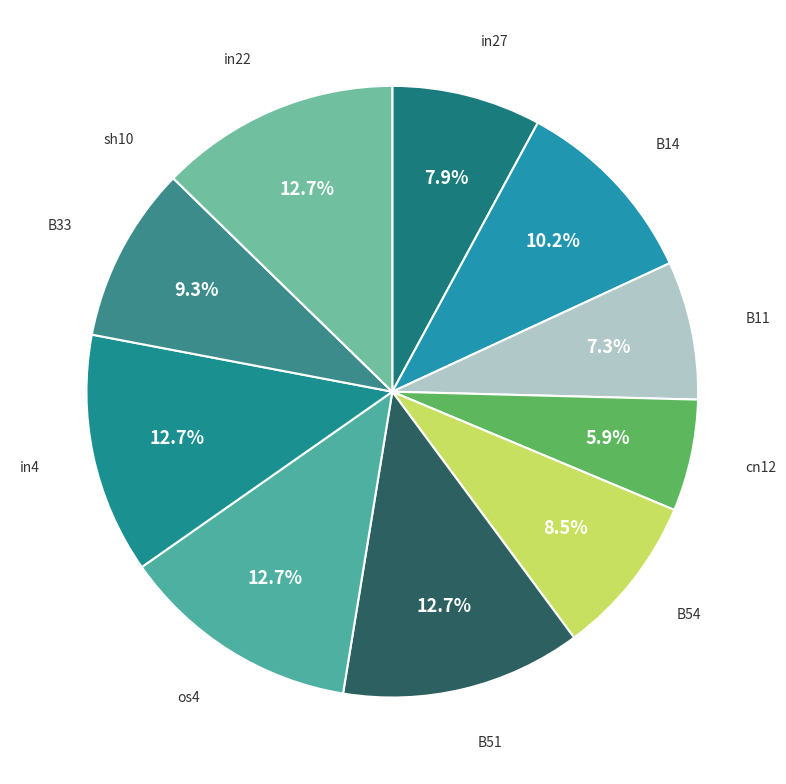

True or false: B14 accounts for 22% of the total.

False